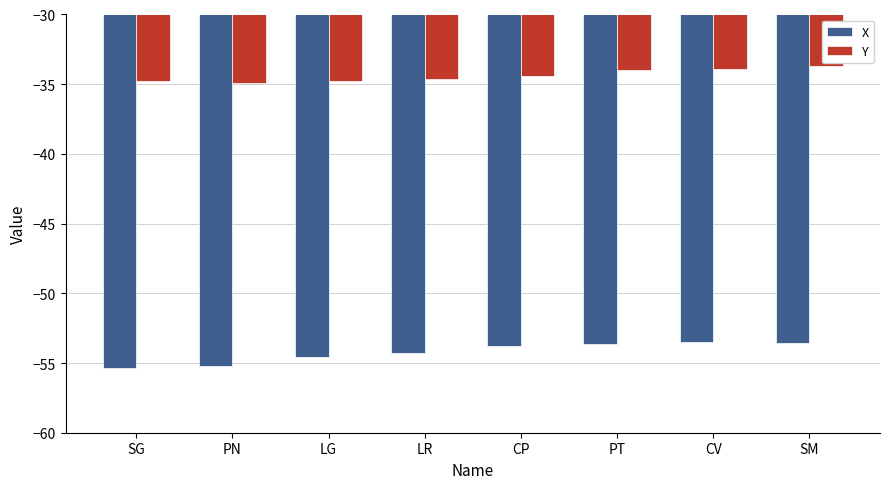

How many groups of bars are there?

8